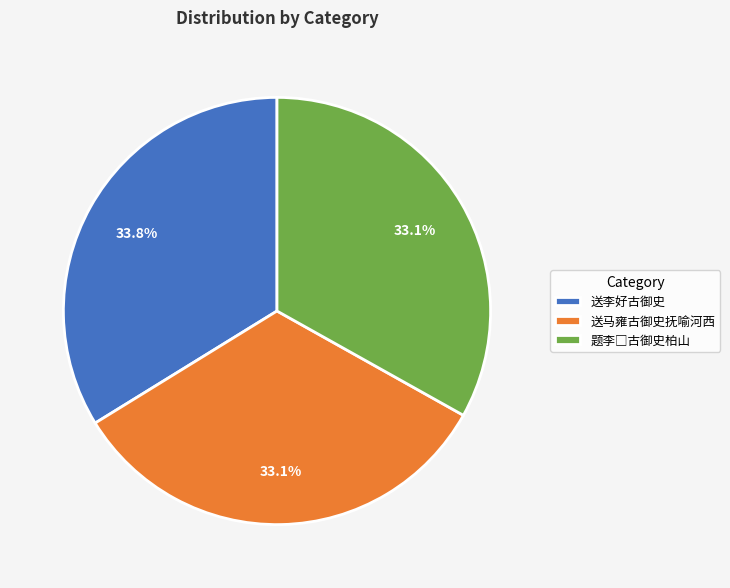

The 送马雍古御史抚喻河西 slice represents 41% of the pie. True or false?

False